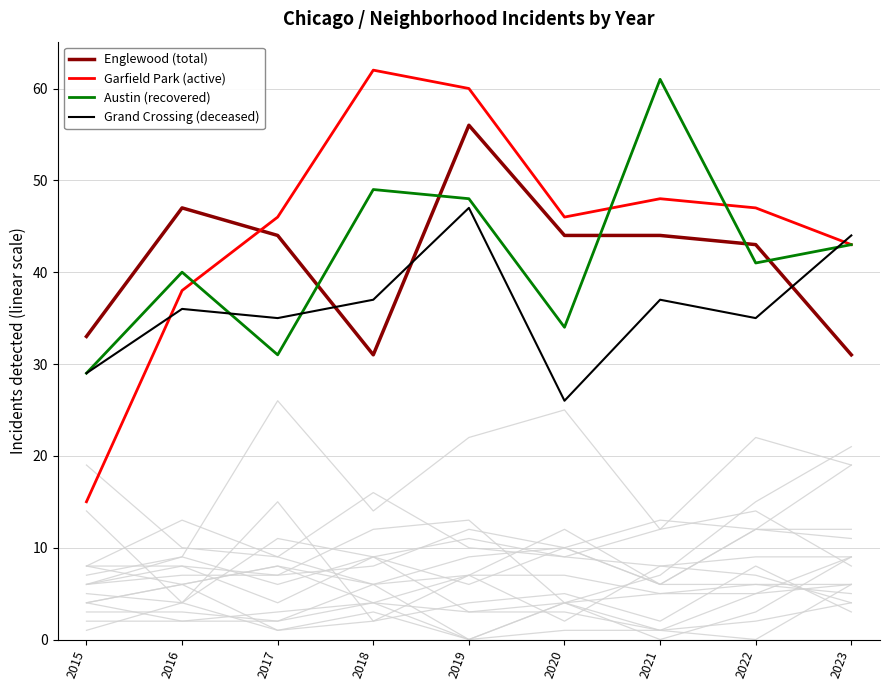

At how many categories does at least one series exceed 29?

9